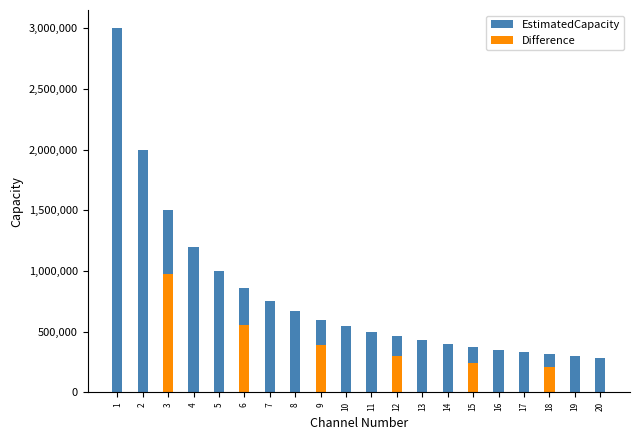

At which label does Difference reach its minimum?

1